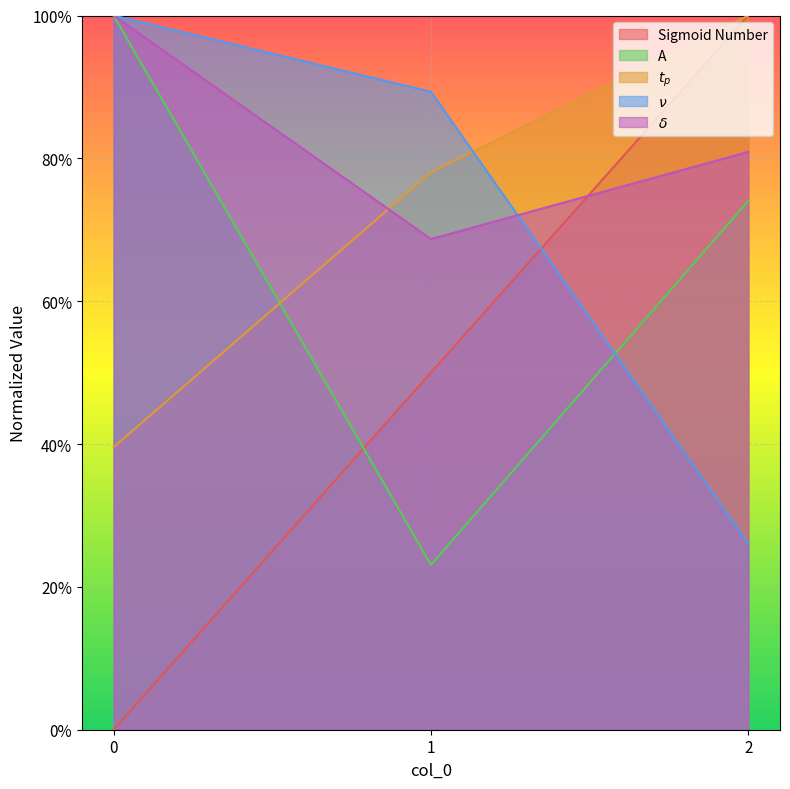

Reading left to right, extract all data points from this chart.

Sigmoid Number: 0=0.0	1=0.5	2=1.0
A: 0=1.0	1=0.2	2=0.7
tp: 0=0.4	1=0.8	2=1.0
nu: 0=1.0	1=0.9	2=0.3
delta: 0=1.0	1=0.7	2=0.8